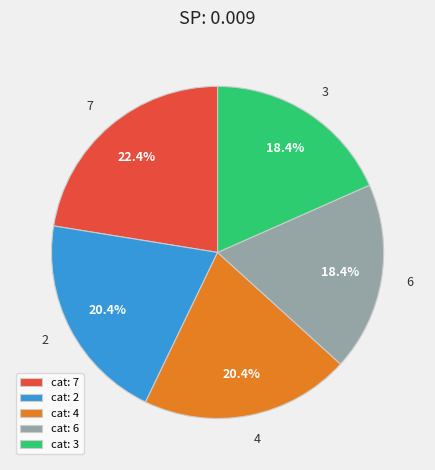

Approximately how many times larger is the value at 6 compared to 2?

0.9